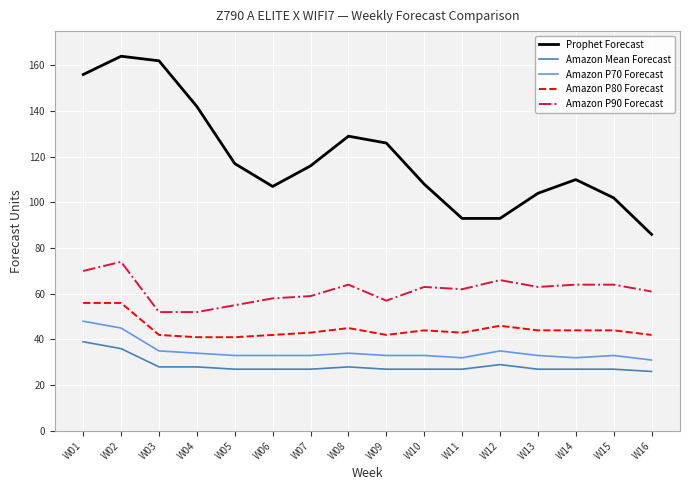

Rank the series by their maximum value, from lowest to highest.

Amazon Mean Forecast, Amazon P70 Forecast, Amazon P80 Forecast, Amazon P90 Forecast, Prophet Forecast